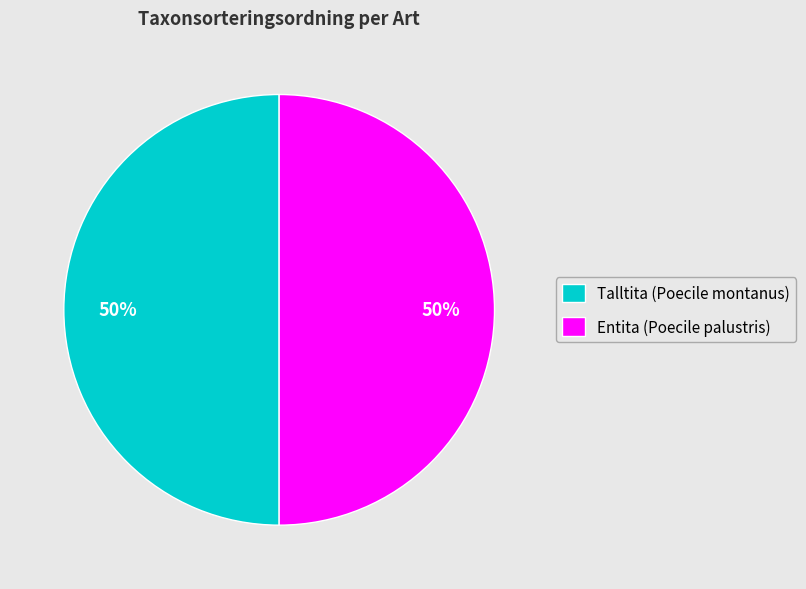

Is it true that Talltita (Poecile montanus) is 37% of the pie?

False